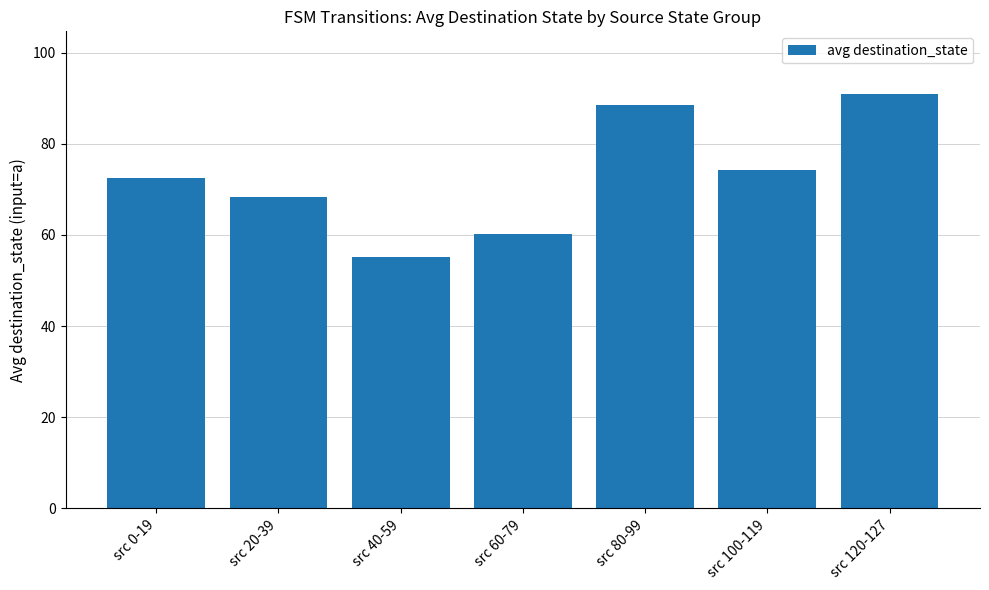

Between src 120-127 and src 40-59, which is larger?

src 120-127